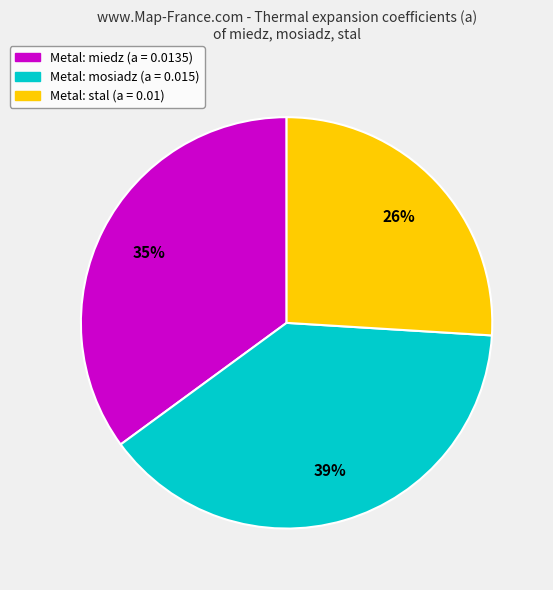

How many segments does this pie chart have?

3